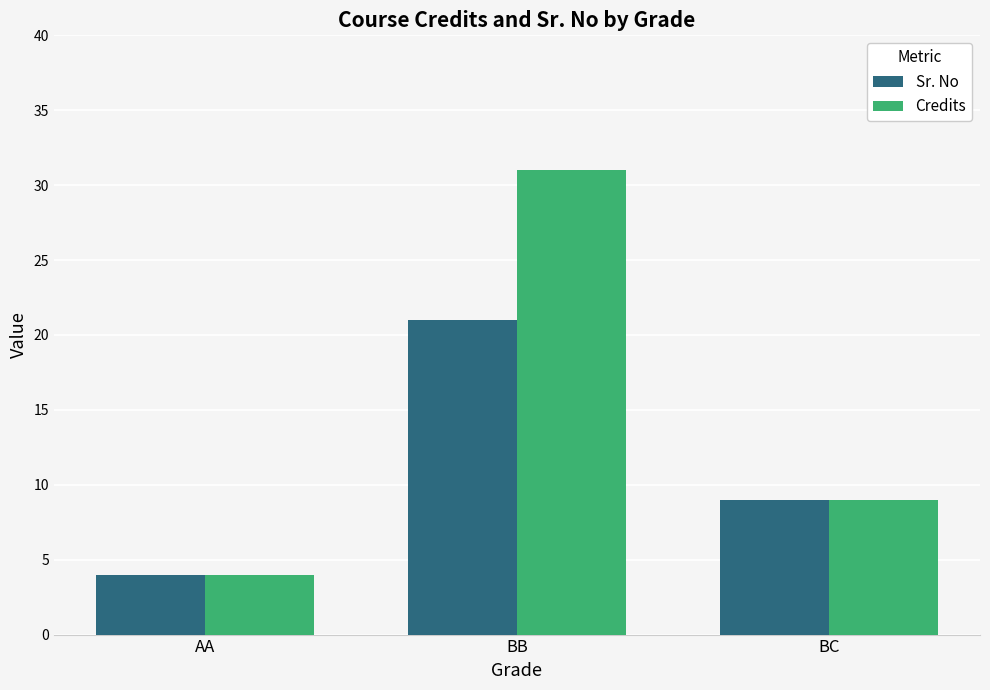

Reading left to right, list all the values displayed in this chart.

Sr. No: AA=4	BB=21	BC=9
Credits: AA=4	BB=31	BC=9